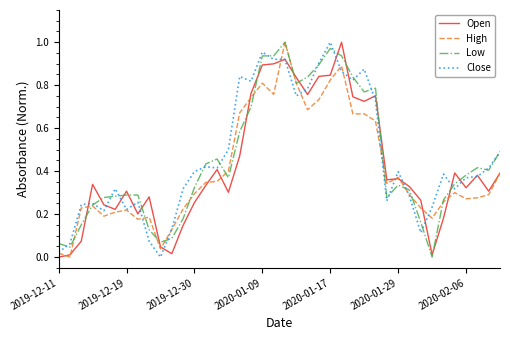

What are all the series names shown in the legend?

Open, High, Low, Close